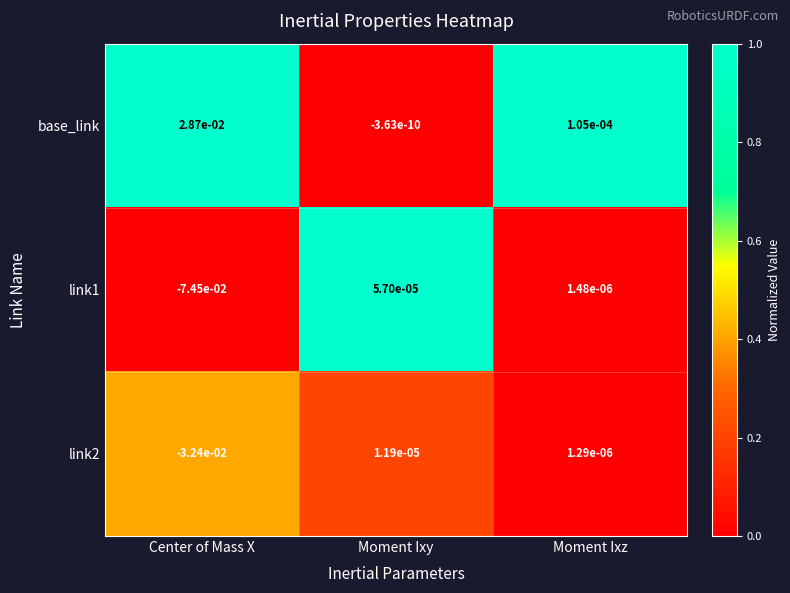

Which series has the largest range (max minus min)?

link1